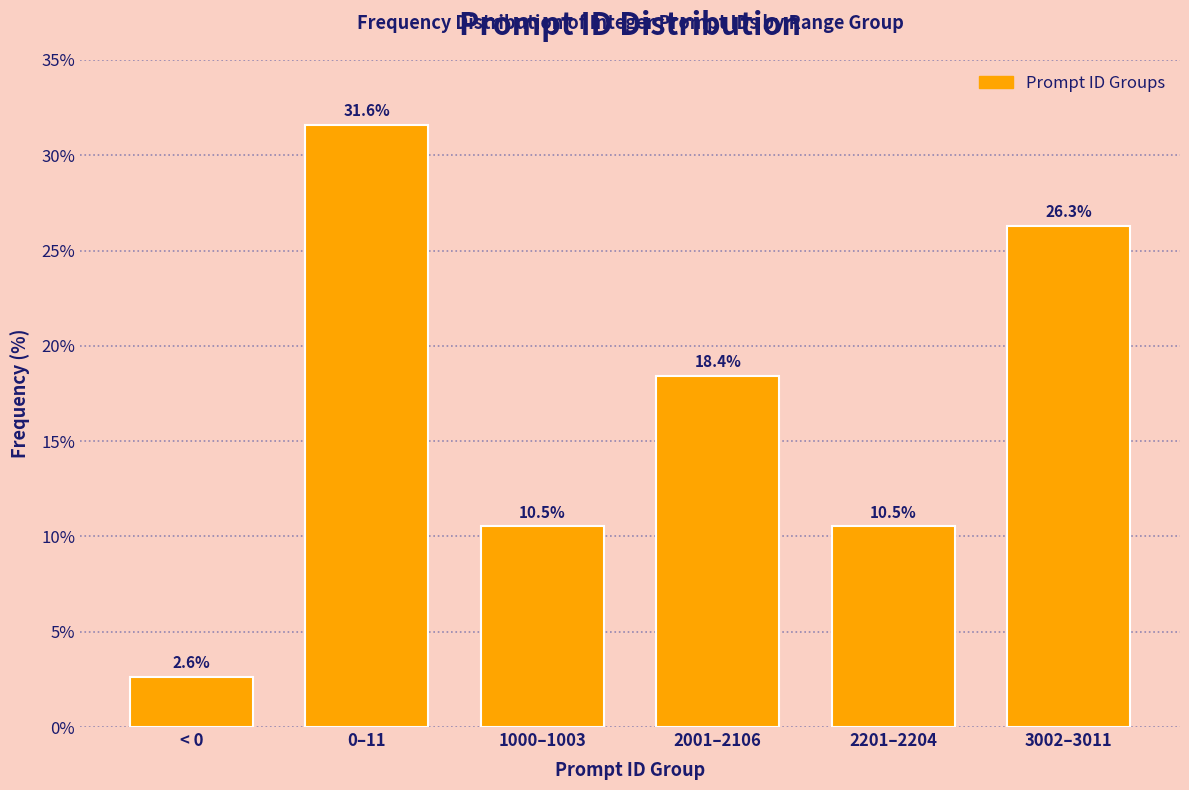

Reading left to right, list all the values displayed in this chart.

< 0=2.6	0–11=31.6	1000–1003=10.5	2001–2106=18.4	2201–2204=10.5	3002–3011=26.3